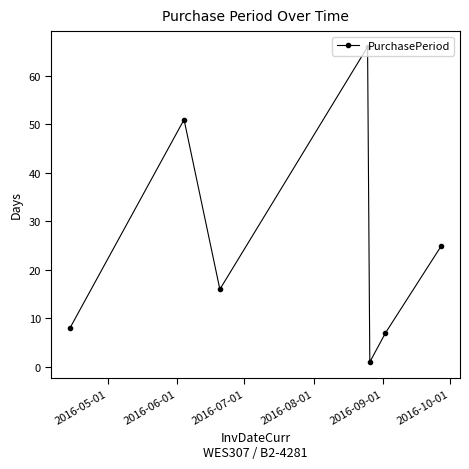

What is the greatest value displayed?

66